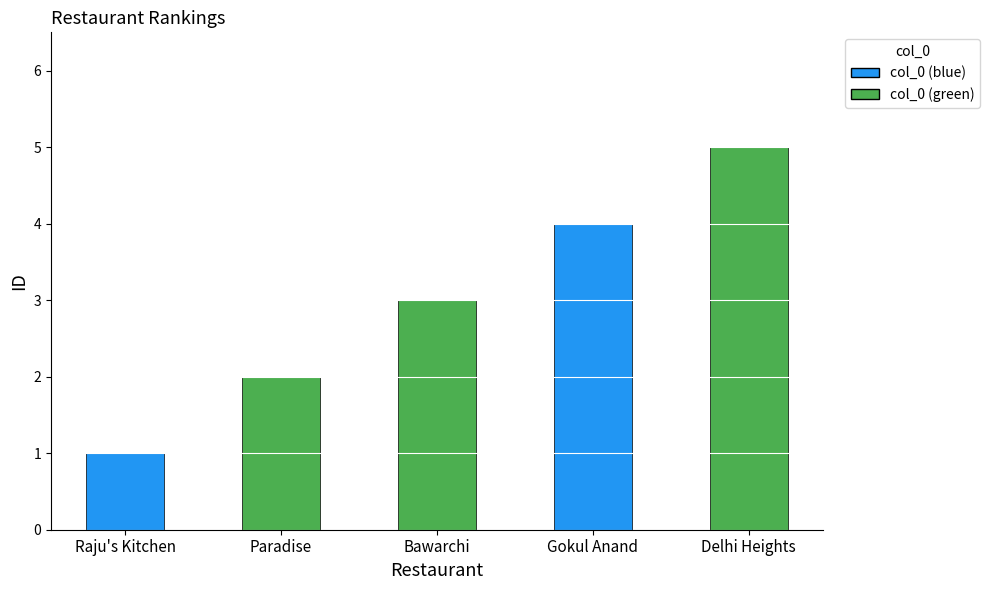

List the labels in order of value, smallest first.

Raju's Kitchen, Paradise, Bawarchi, Gokul Anand, Delhi Heights